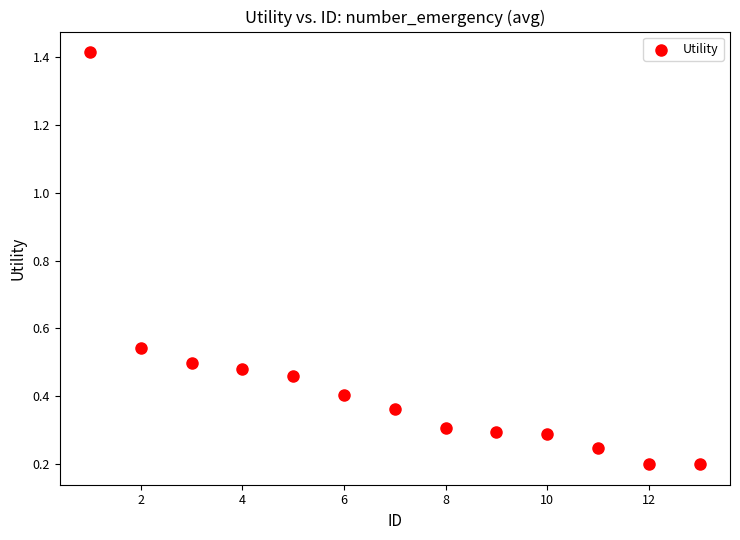

What is the range of X values (max minus min)?

12.0